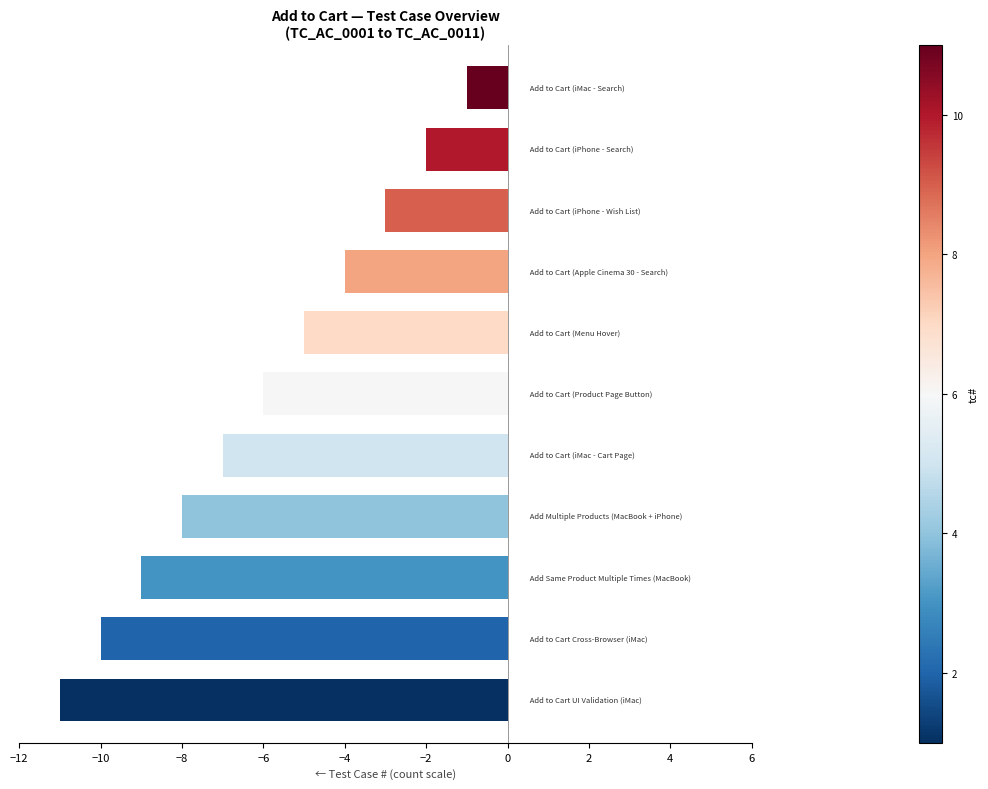

Does the chart contain stacked bars?

No